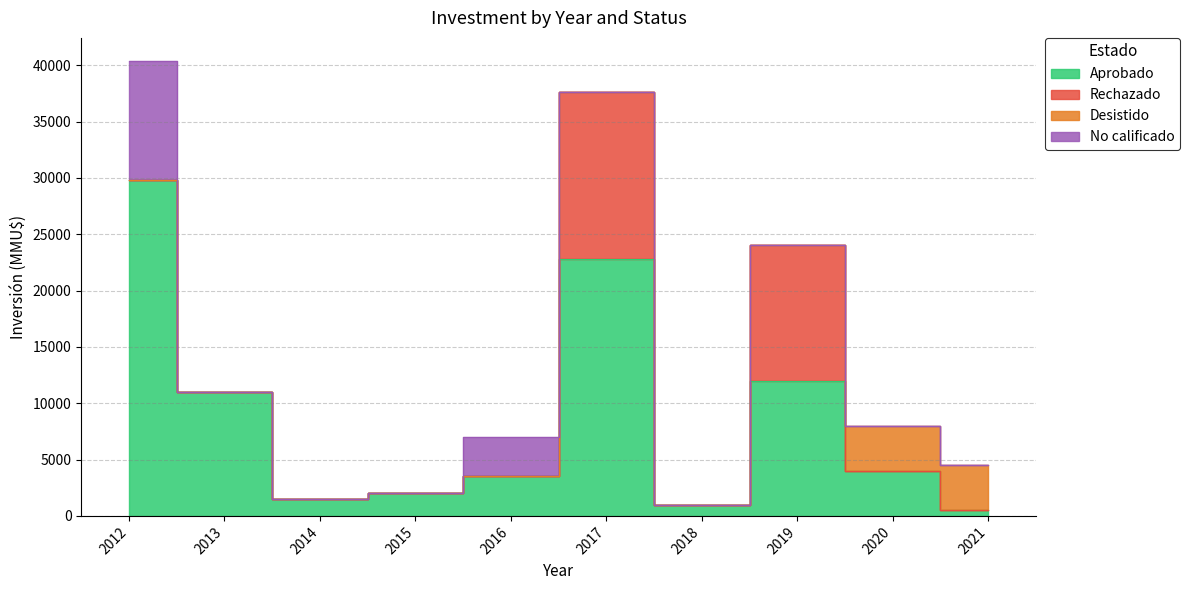

True or false: Desistido and Aprobado intersect in this chart.

False